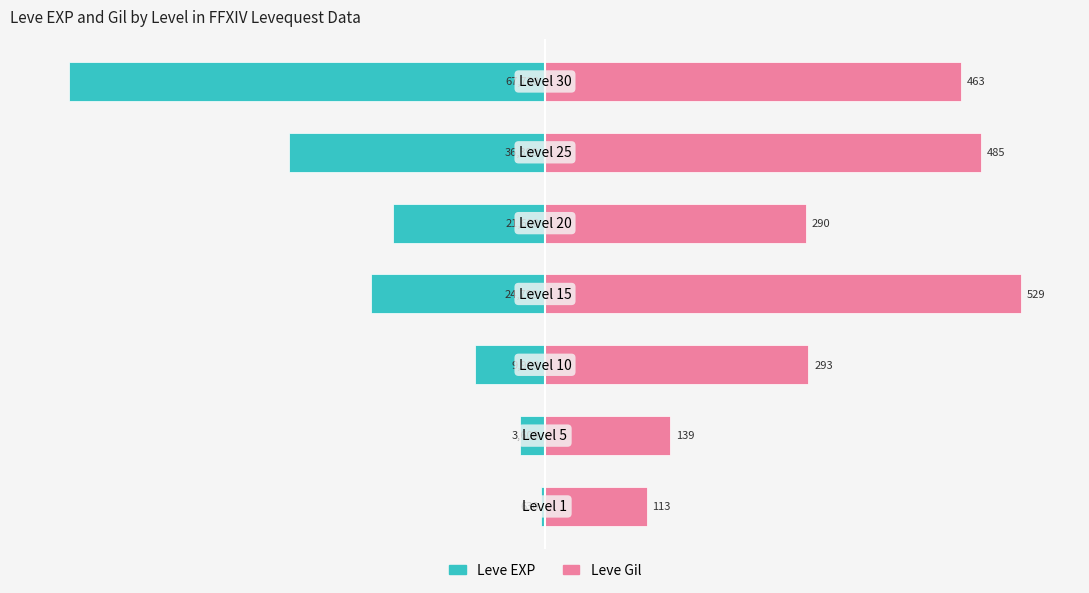

Is the value of Leve EXP at 4 greater than the value of Leve Gil at 1?

No